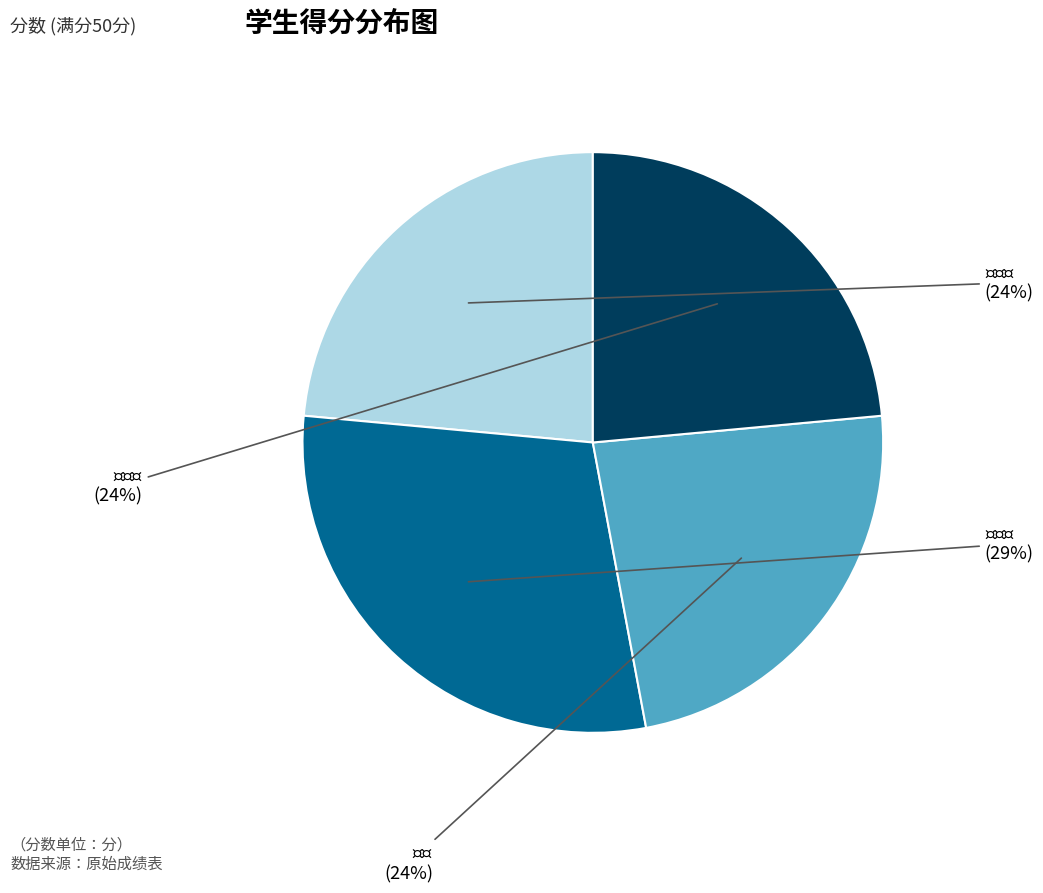

To the nearest percent, what is the average slice percentage?

25%